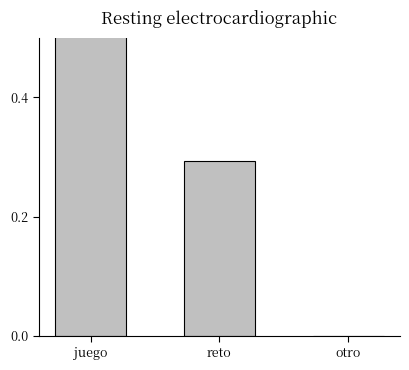

Which has a higher value, otro or juego?

juego